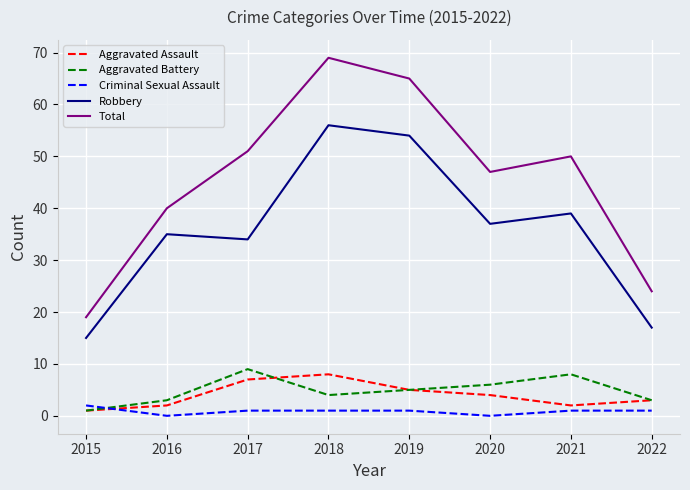

Does the chart display data point markers on the line(s)?

No